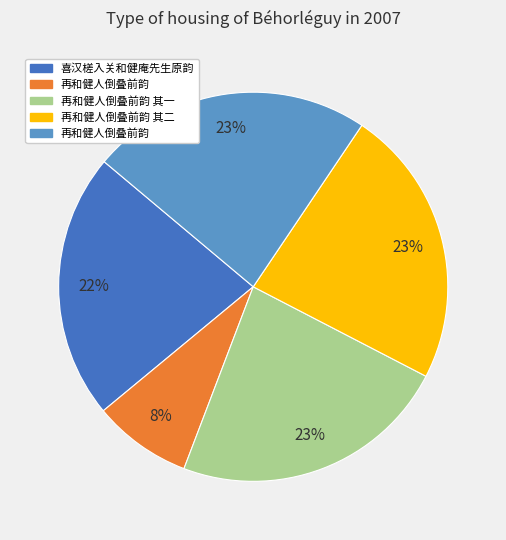

To the nearest percent, what is the difference between the largest and smallest slice percentages?

15%